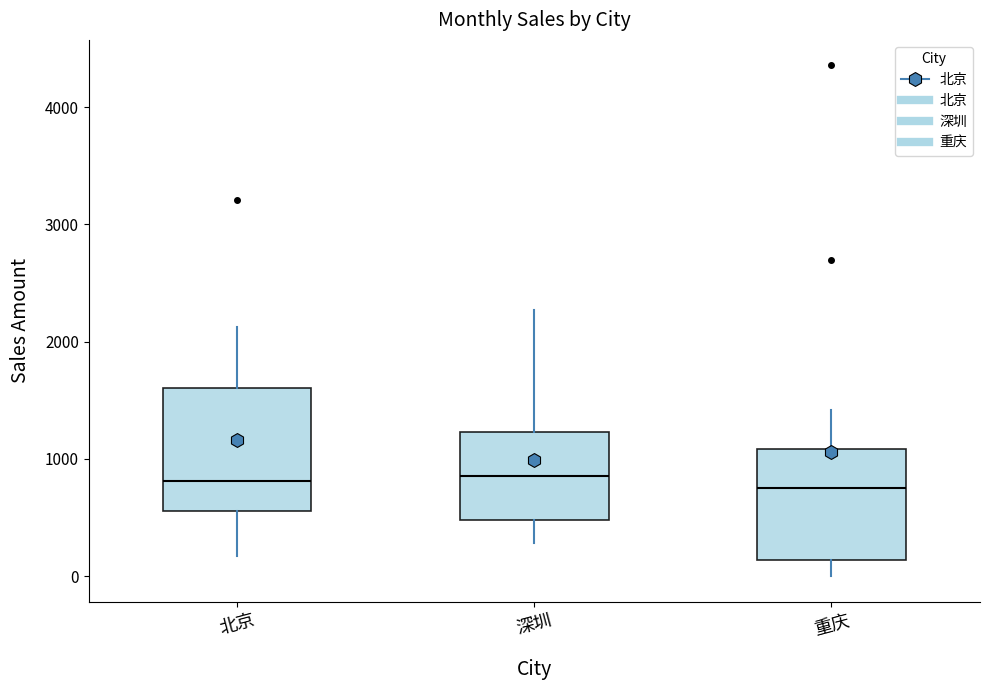

Reading left to right, read every box against the y-axis: the position of its median line, the range the box covers, and the ends of its whiskers. The values are not printed on the chart, so give them approximately, as read against the axis.

北京: median 800, box 600 to 1600, whiskers 200 to 2100
深圳: median 900, box 500 to 1200, whiskers 300 to 2300
重庆: median 700, box 100 to 1100, whiskers 0 to 1400